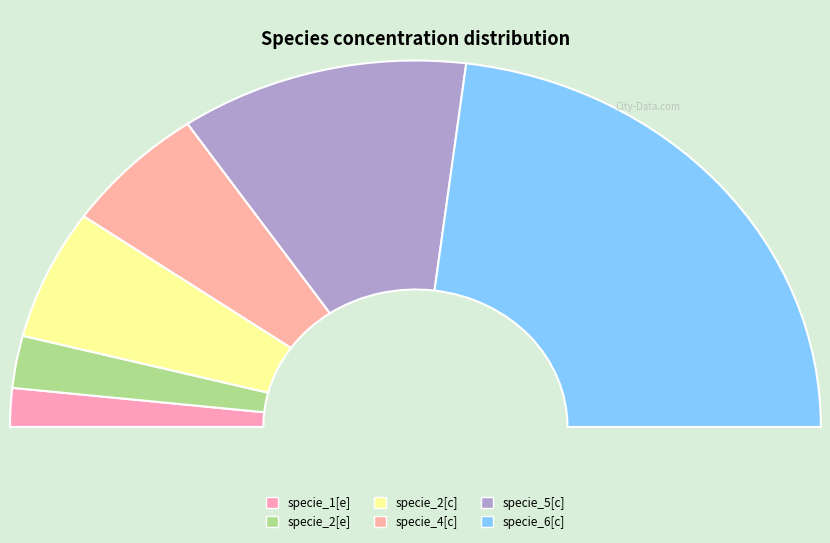

The specie_1[e] slice represents 1% of the pie. True or false?

False